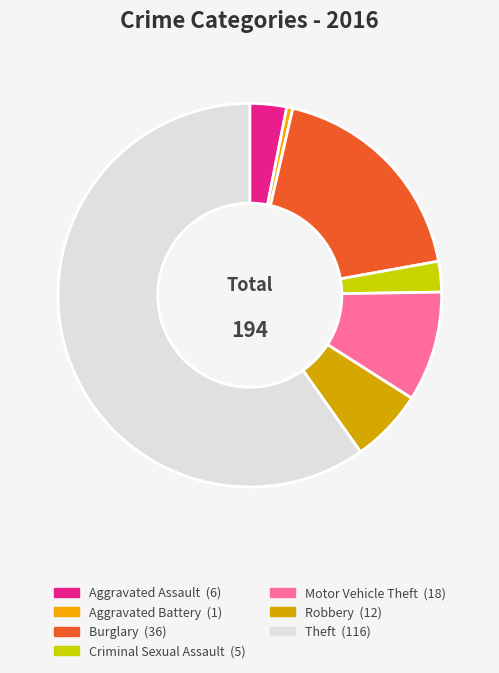

Count the number of slices in the pie.

7